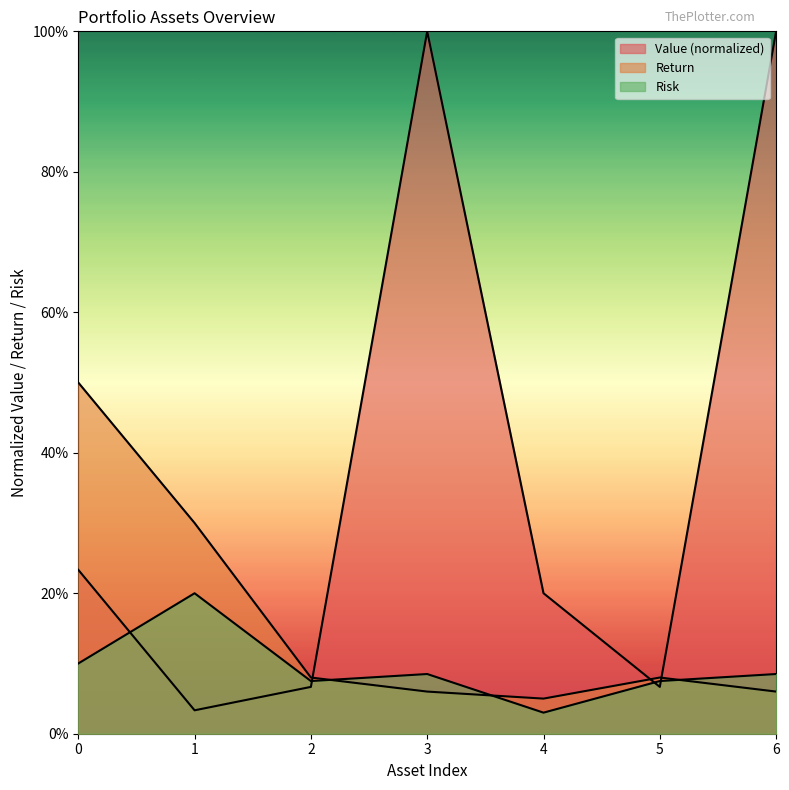

What is the difference between the maximum and minimum values in the Risk series?

0.2